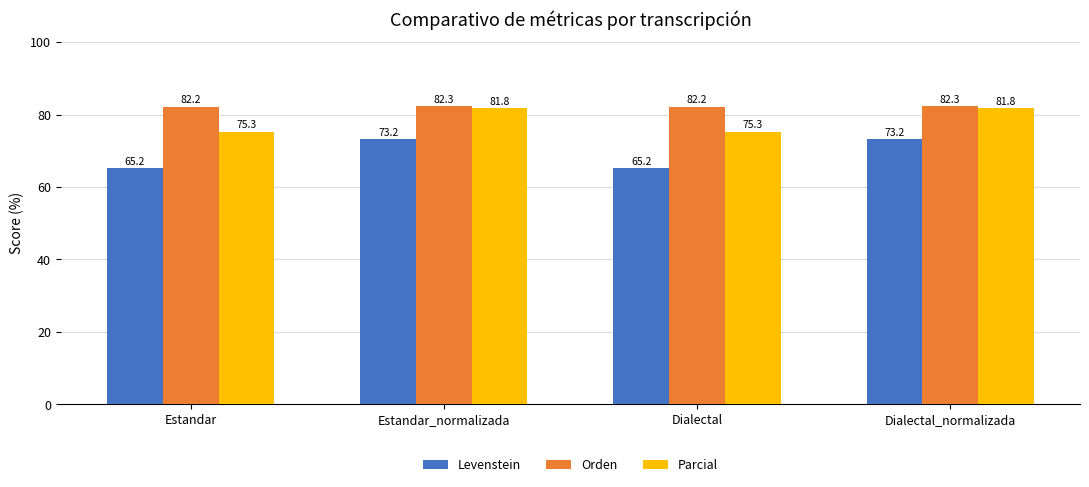

What is the difference between the highest and lowest values at Dialectal?

17.0